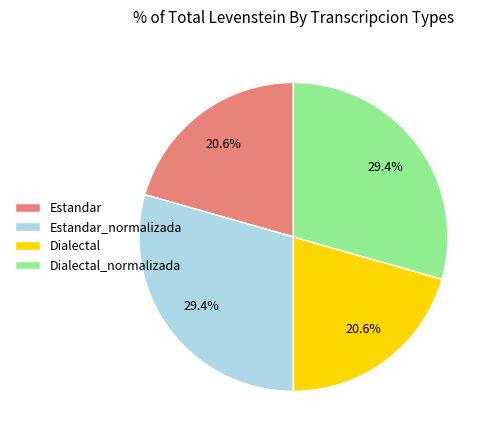

Is Dialectal the majority of the pie?

No